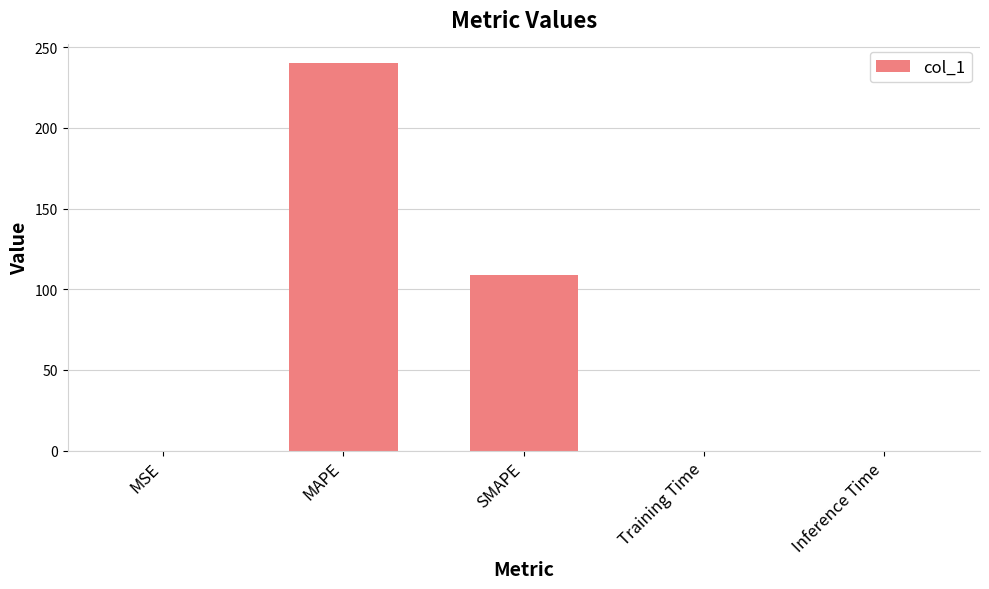

What is the sum of the values at Inference Time and SMAPE?

109.1